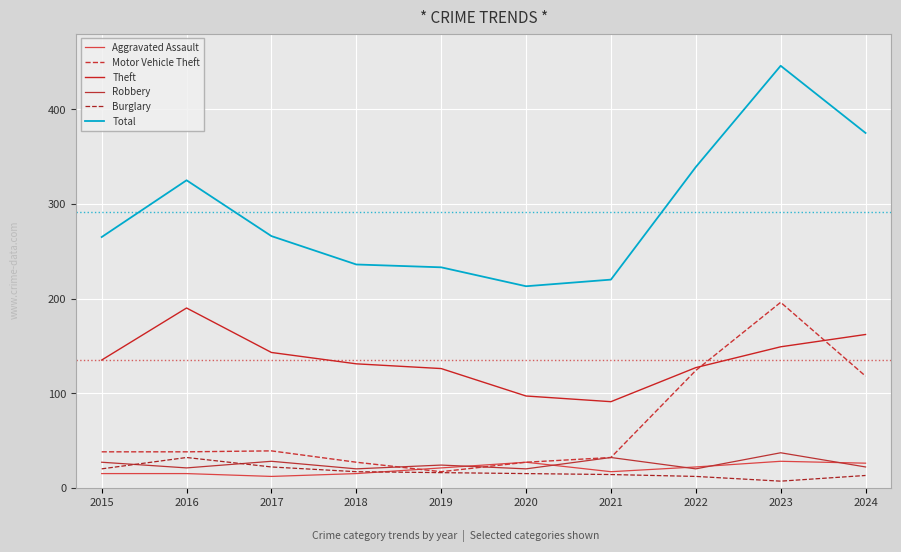

What is the difference between the maximum and minimum values in the Aggravated Assault series?

16